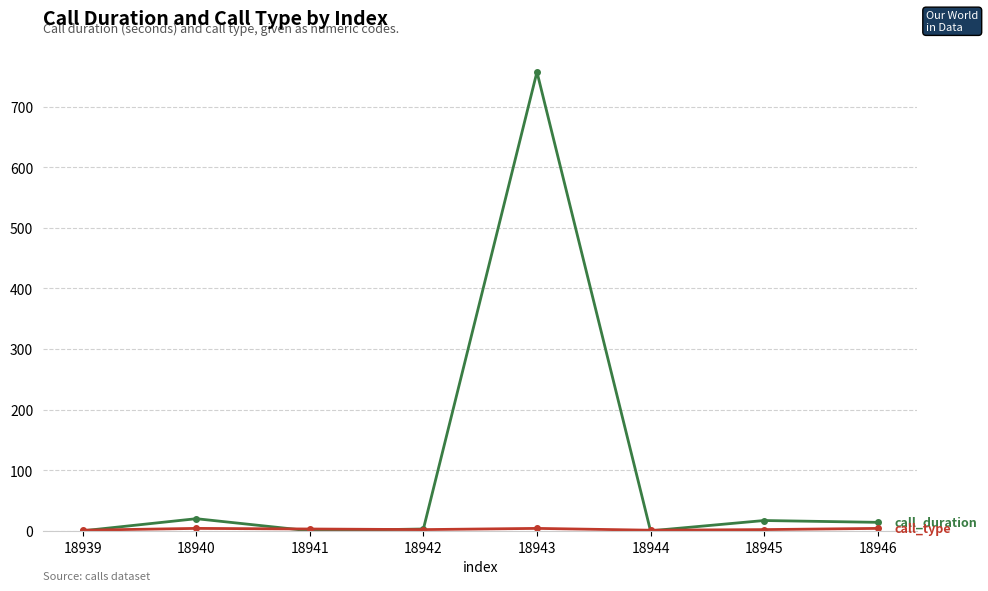

At which category is the sum across all series the highest?

18943